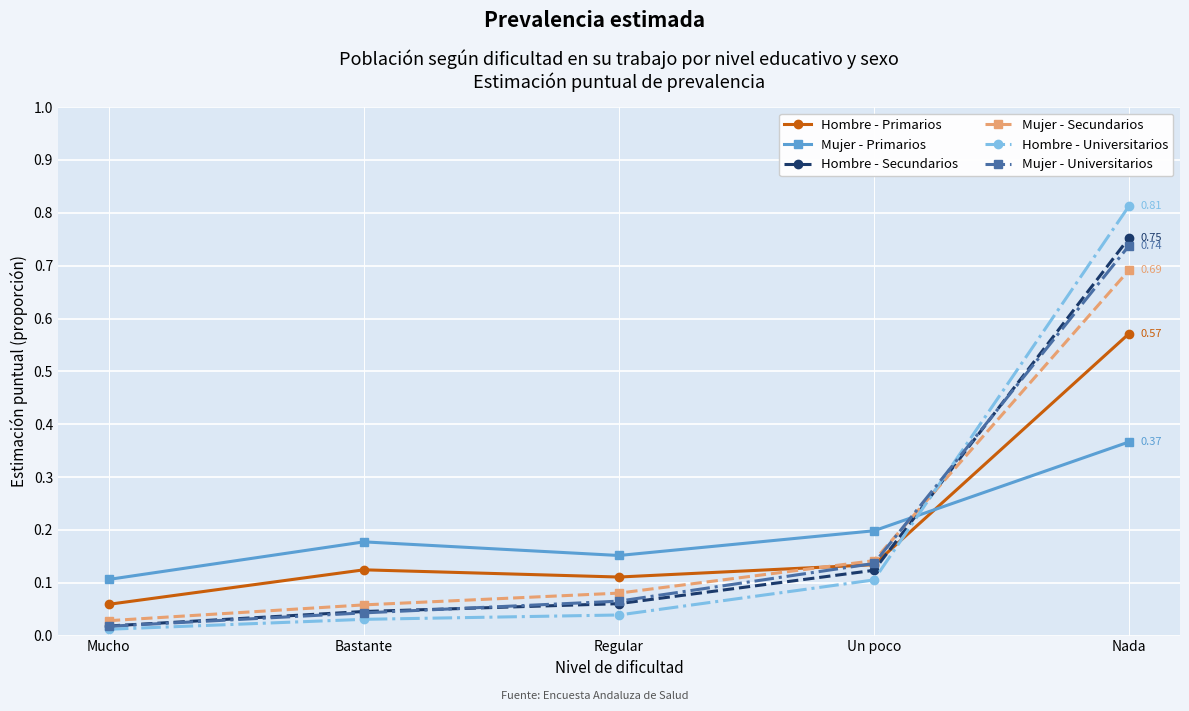

Is it true that Mujer - Primarios equals 0.1 at Un poco?

False